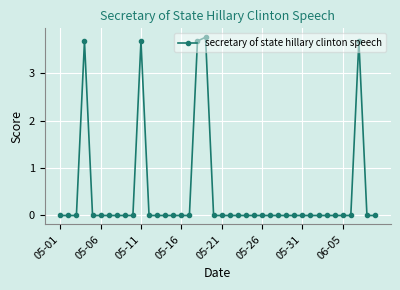

What is the difference between the second highest and second lowest values?

3.7